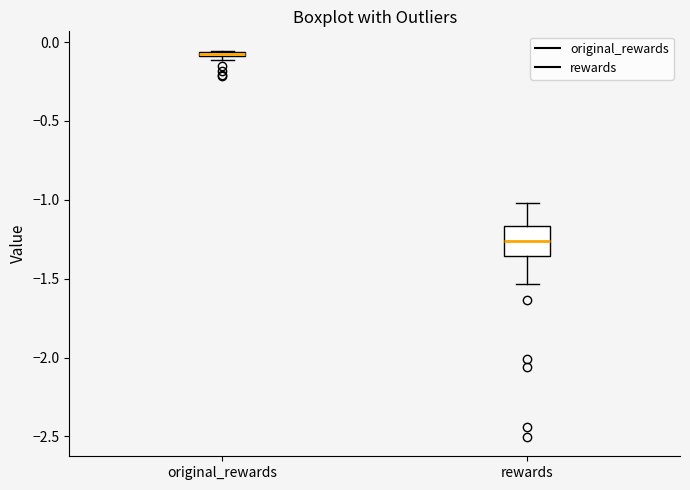

Which box is the tallest, from its lower edge to its upper edge?

rewards